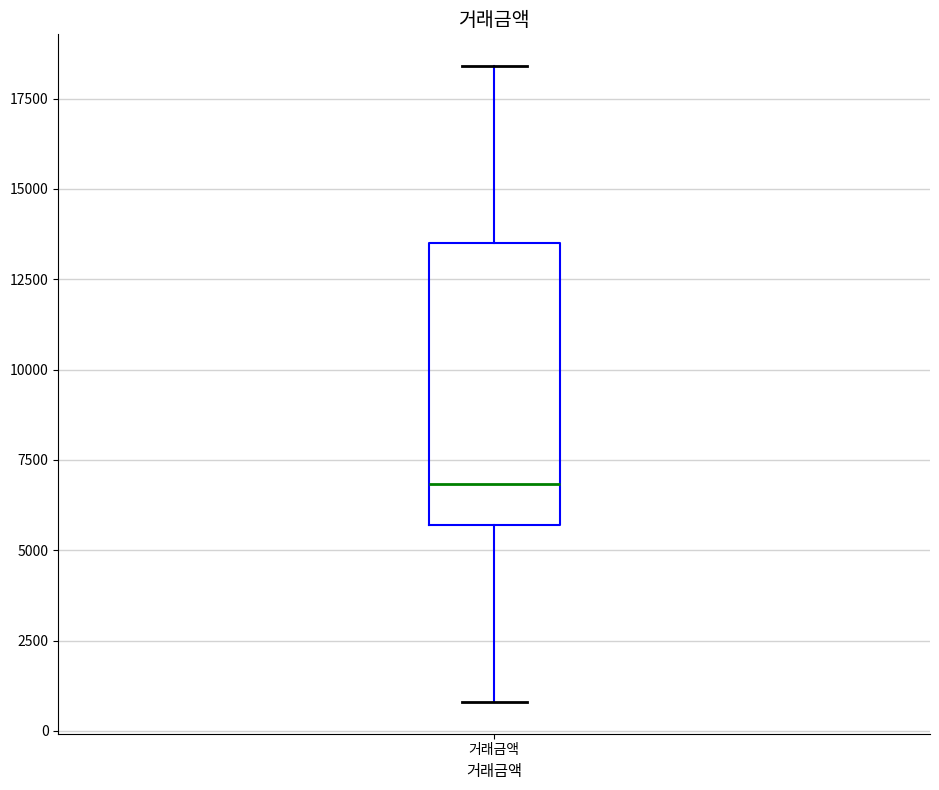

Read this box plot against the y-axis: the position of the median line, the range covered by the box, and the ends of both whiskers. The values are not printed on the chart, so give them approximately, as read against the axis.

median 7000, box 5500 to 13500, whiskers 1000 to 18500